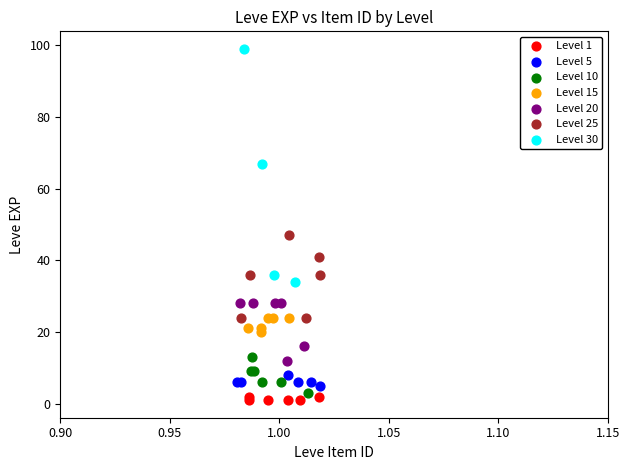

Which series has the widest spread of Y values?

Level 30